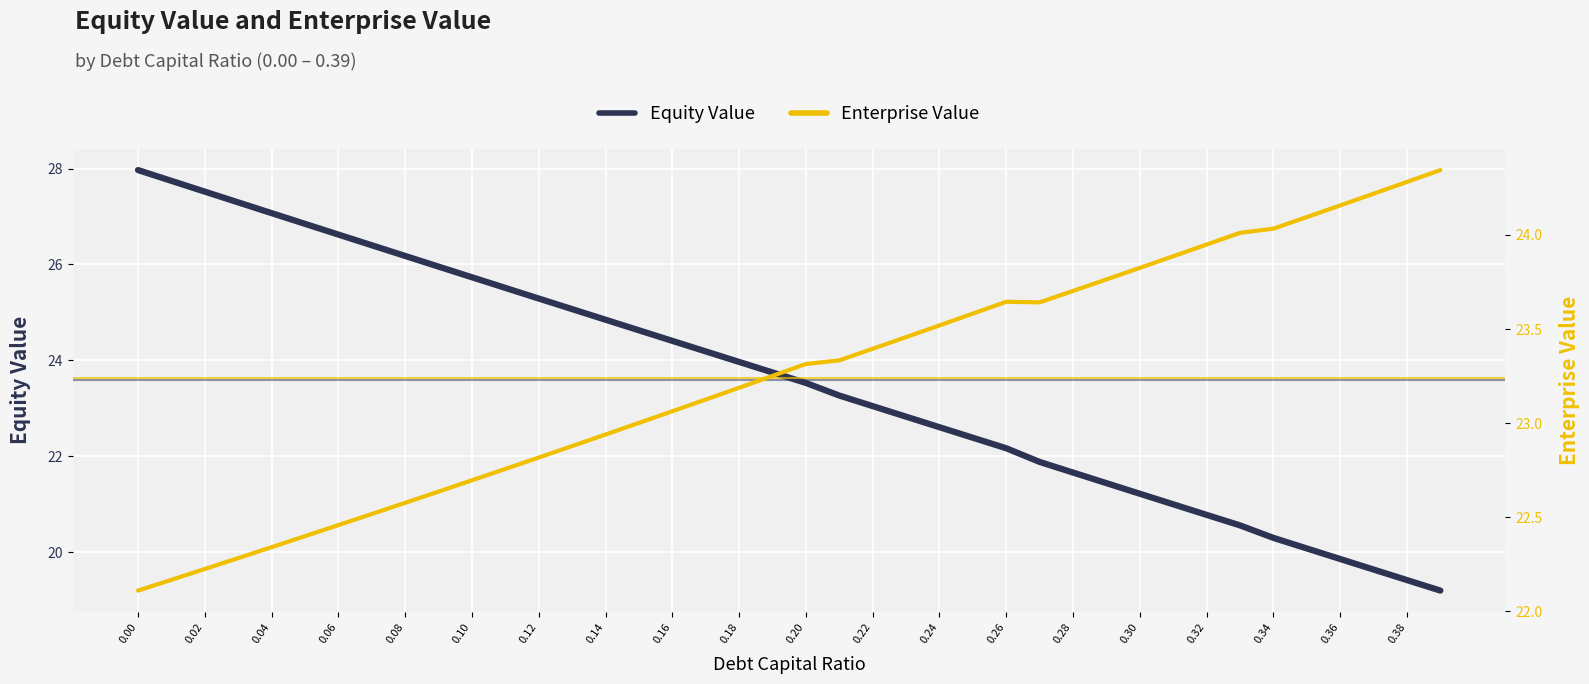

List the series in order of their peak value, highest first.

Equity Value, Enterprise Value